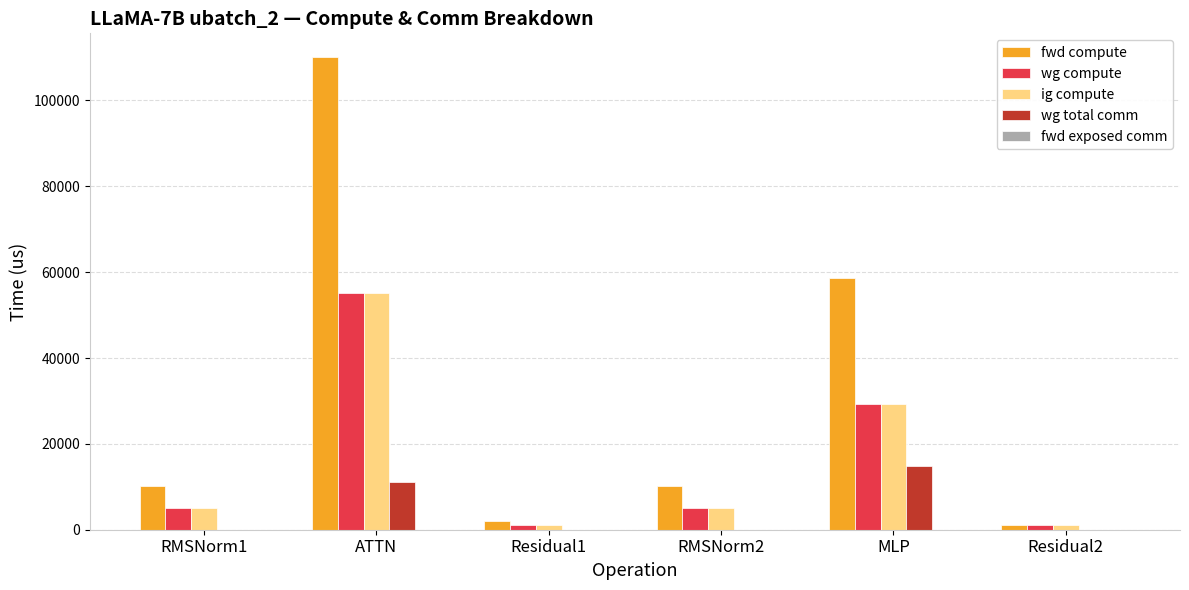

At which label is ig compute closest to 28049?

MLP